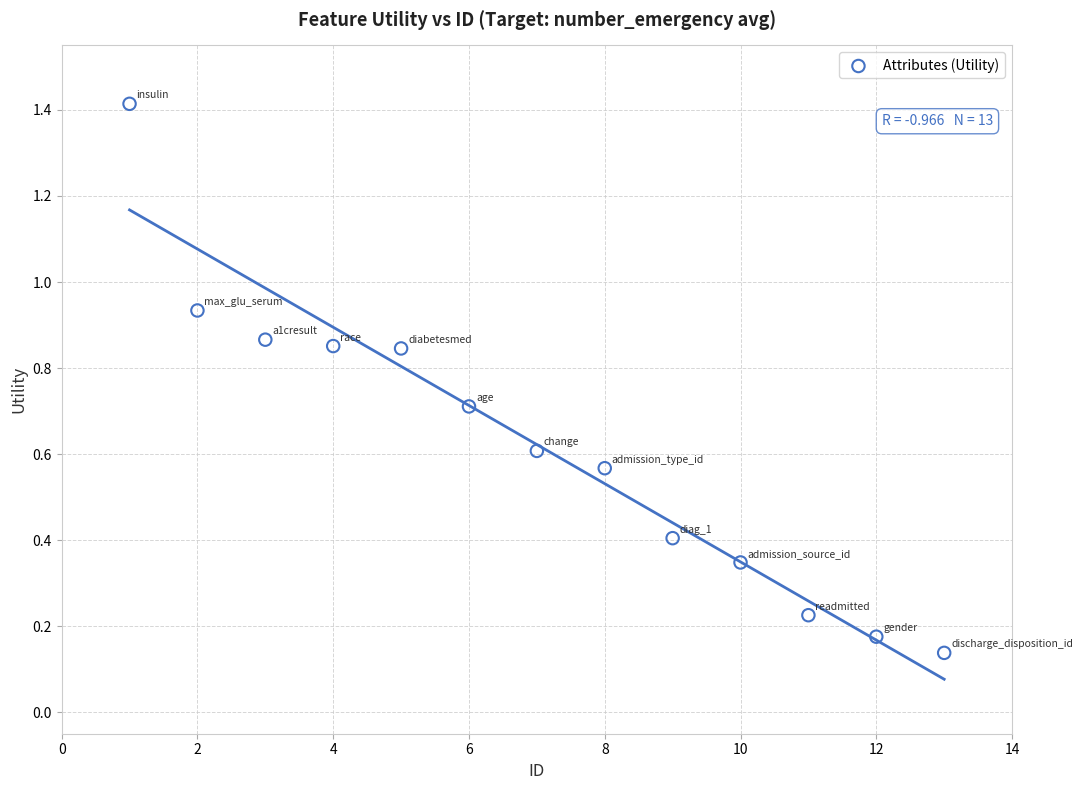

What is the range of Y values (max minus min)?

1.3